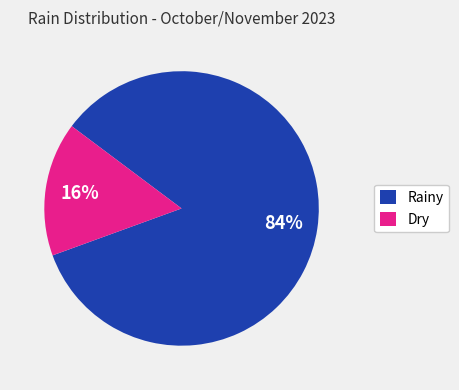

Which category has the biggest portion of the pie?

Rainy